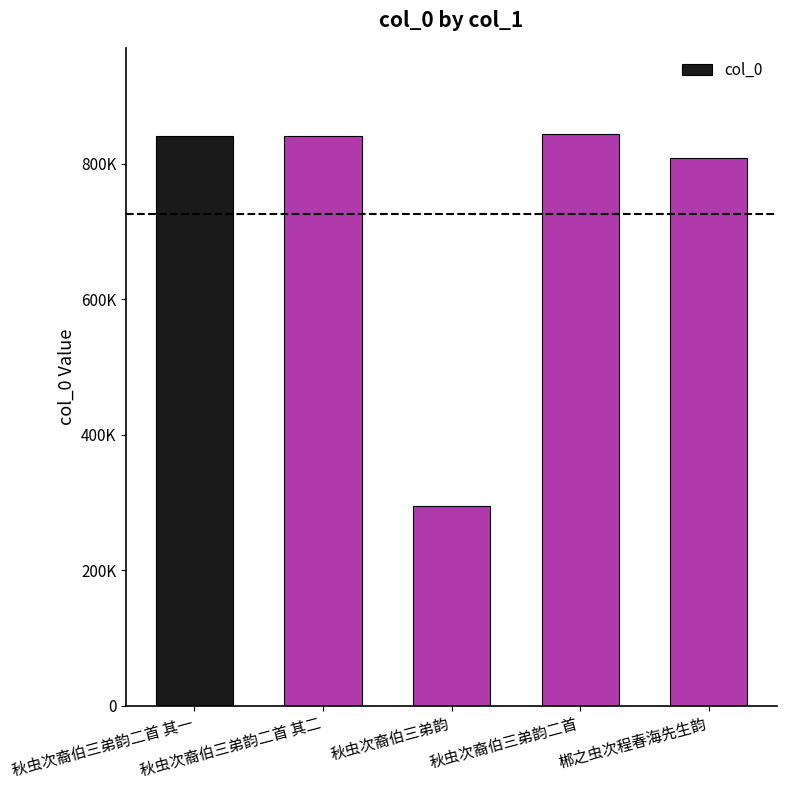

Does the chart contain stacked bars?

No